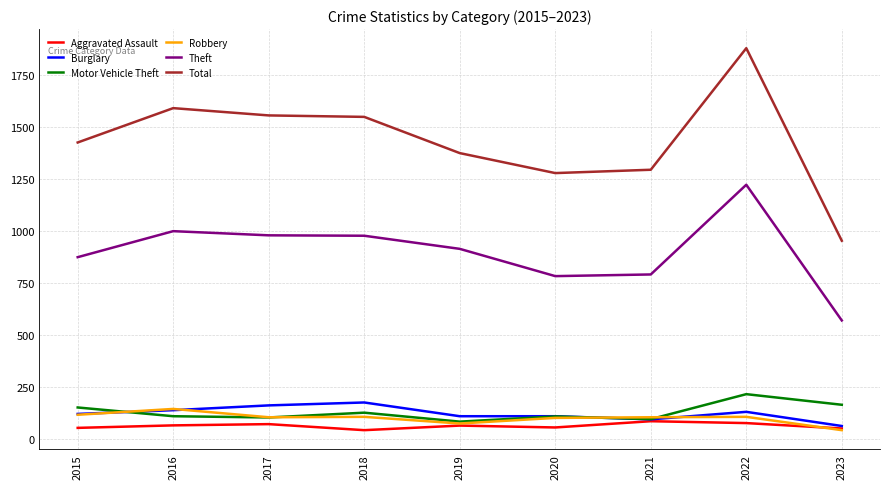

Is the value of Burglary at 2018 greater than the value of Theft at 2020?

No